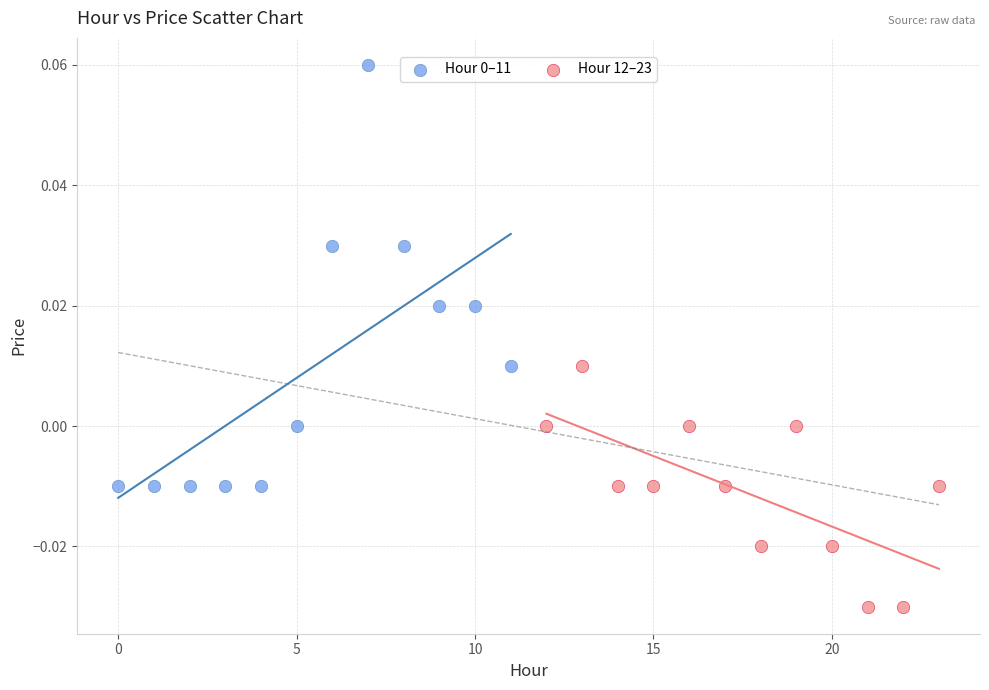

Which series reaches the minimum Y coordinate?

Hour 12–23